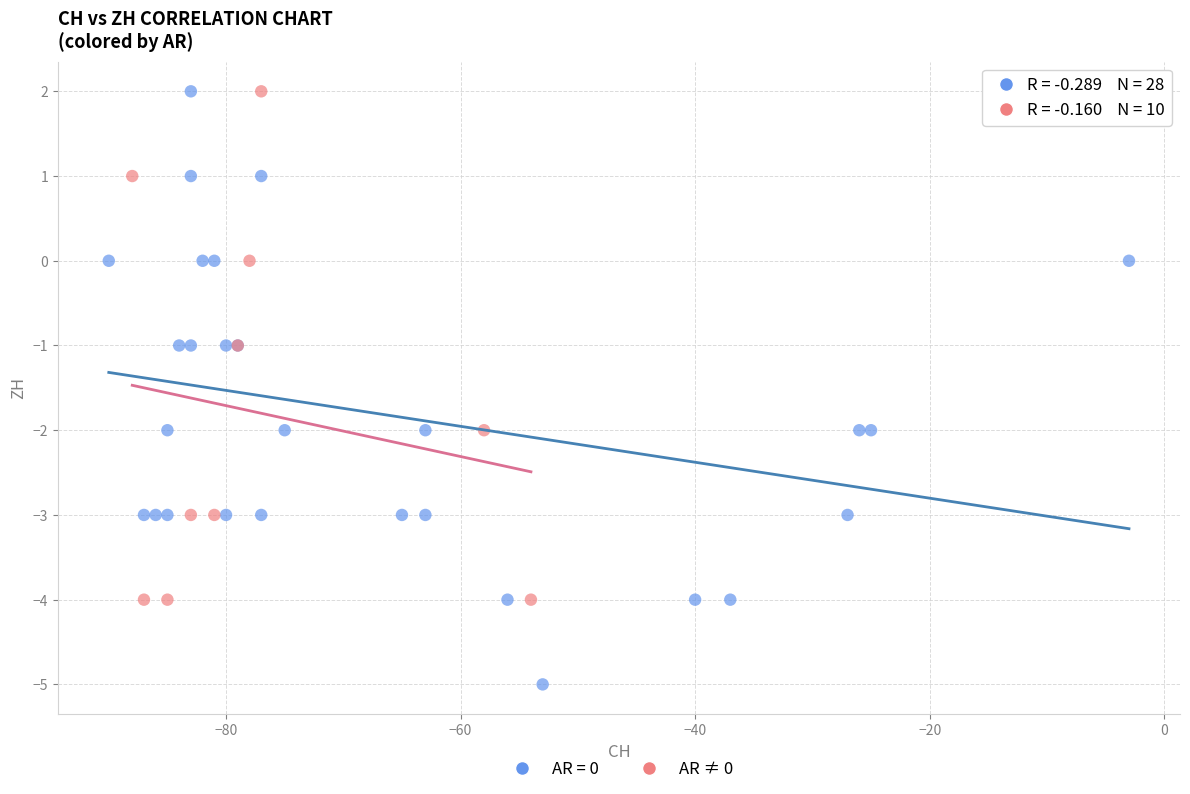

Which series has the largest Y range (max minus min)?

AR = 0